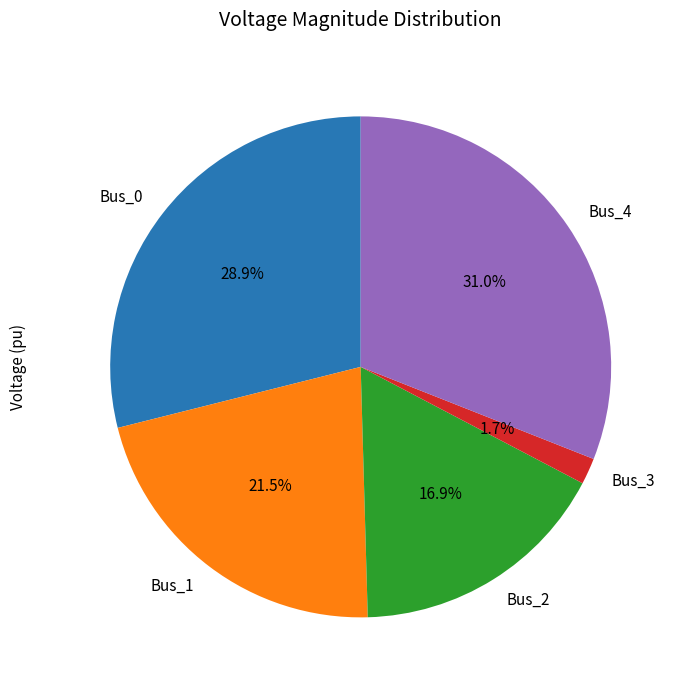

Rank the categories by value from highest to lowest.

Bus_4, Bus_0, Bus_1, Bus_2, Bus_3